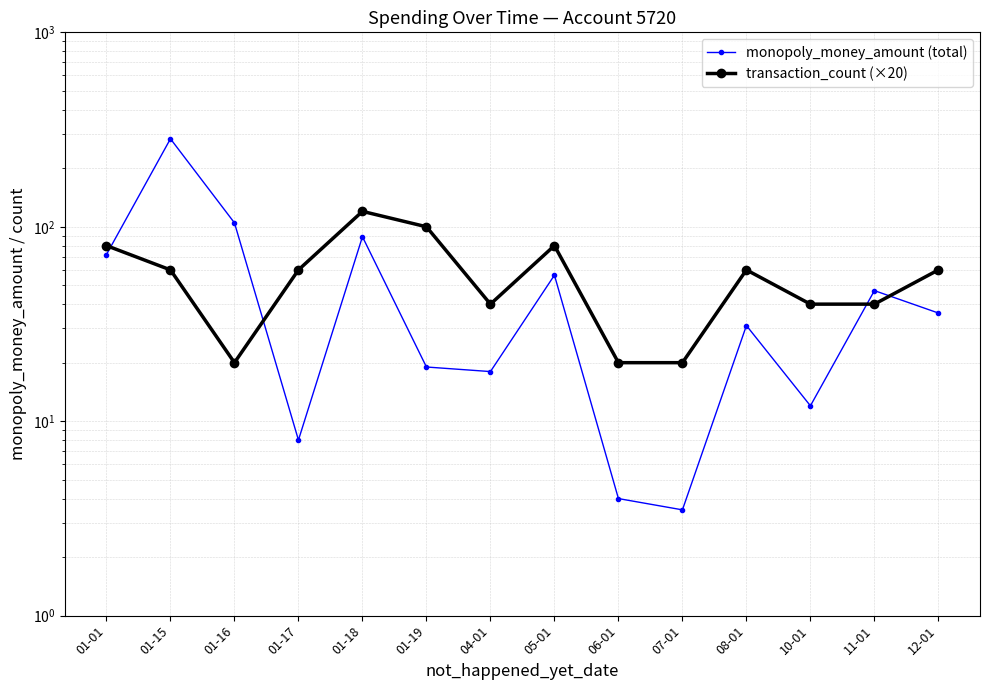

Reading left to right, list all the values displayed in this chart.

monopoly_money_amount (total): 72.0	283.5	104.7	8.0	88.9	19.0	18.0	56.4	4.0	3.5	31.0	12.0	47.0	36.0
transaction_count (×20): 80.0	60.0	20.0	60.0	120.0	100.0	40.0	80.0	20.0	20.0	60.0	40.0	40.0	60.0